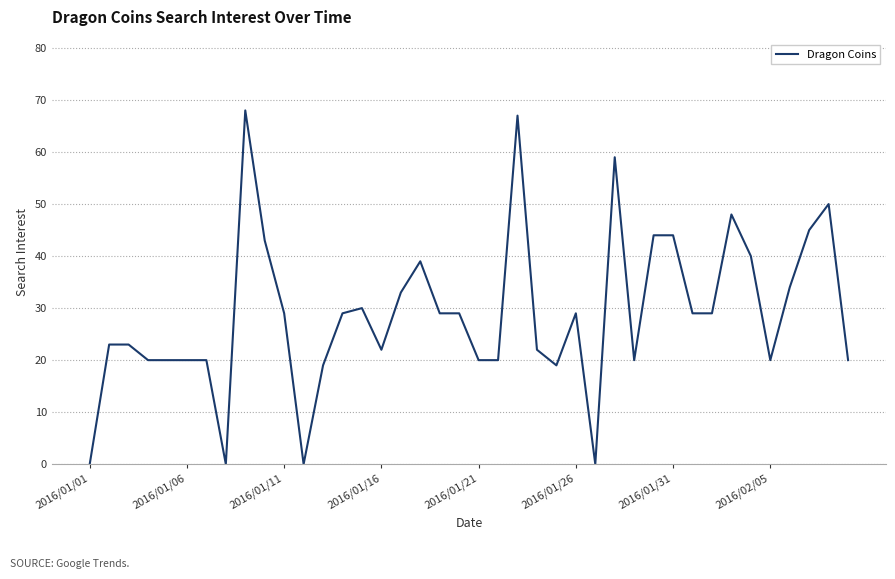

What is the greatest value displayed?

68